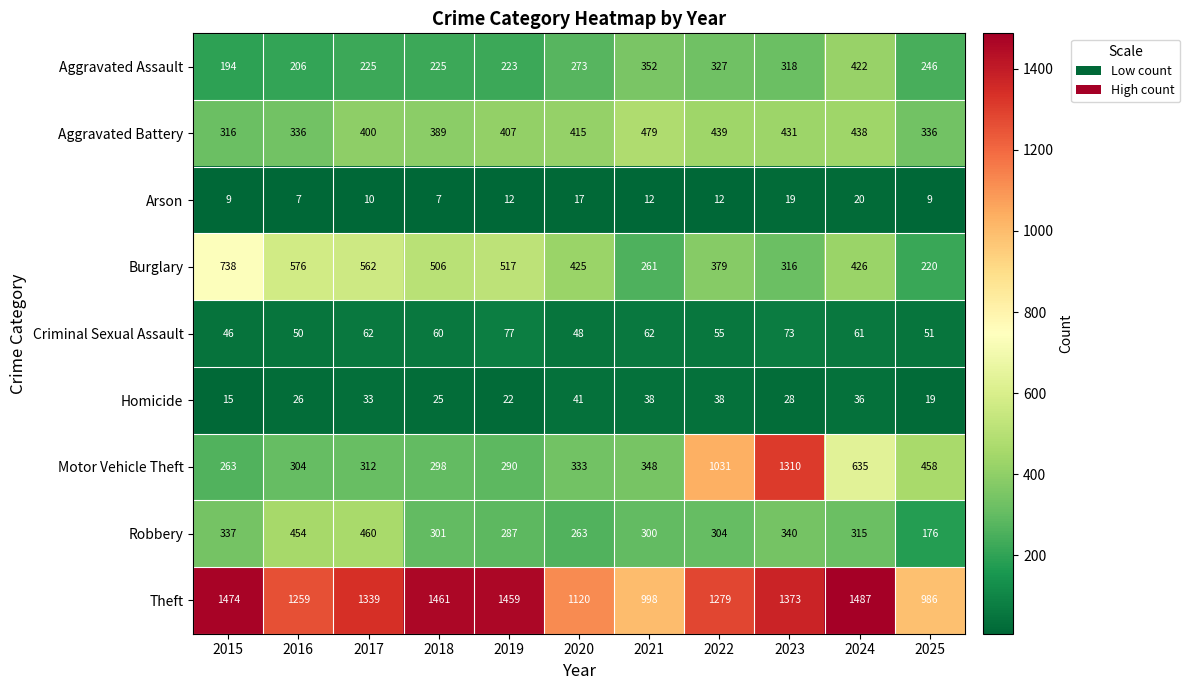

Which series has the largest total across all categories?

Theft